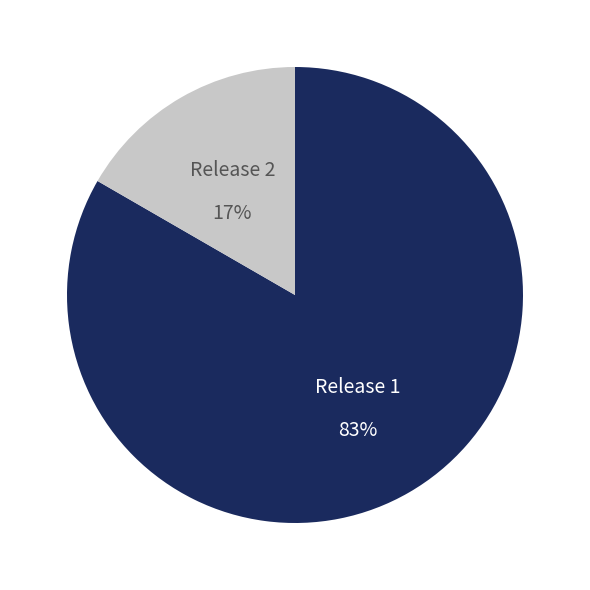

What percentage is the Release 2 slice, to the nearest percent?

17%